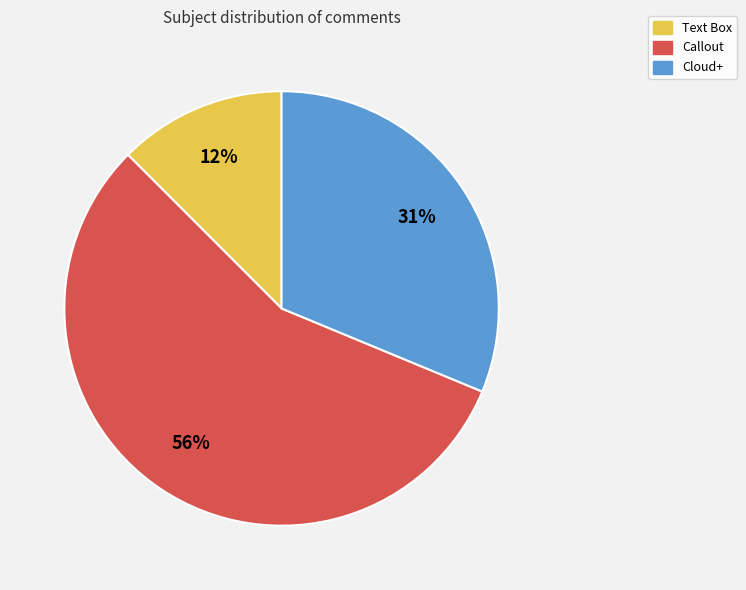

Rank the categories by value from lowest to highest.

Text Box, Cloud+, Callout